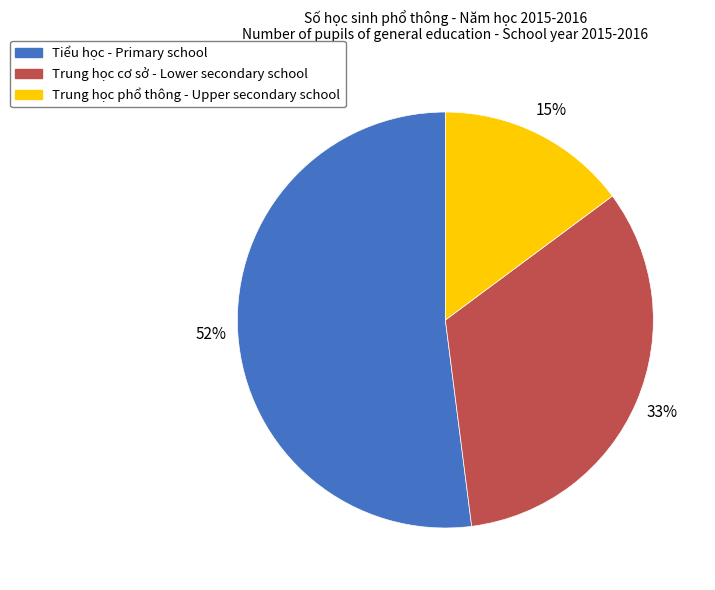

How many slices are in this pie chart?

3